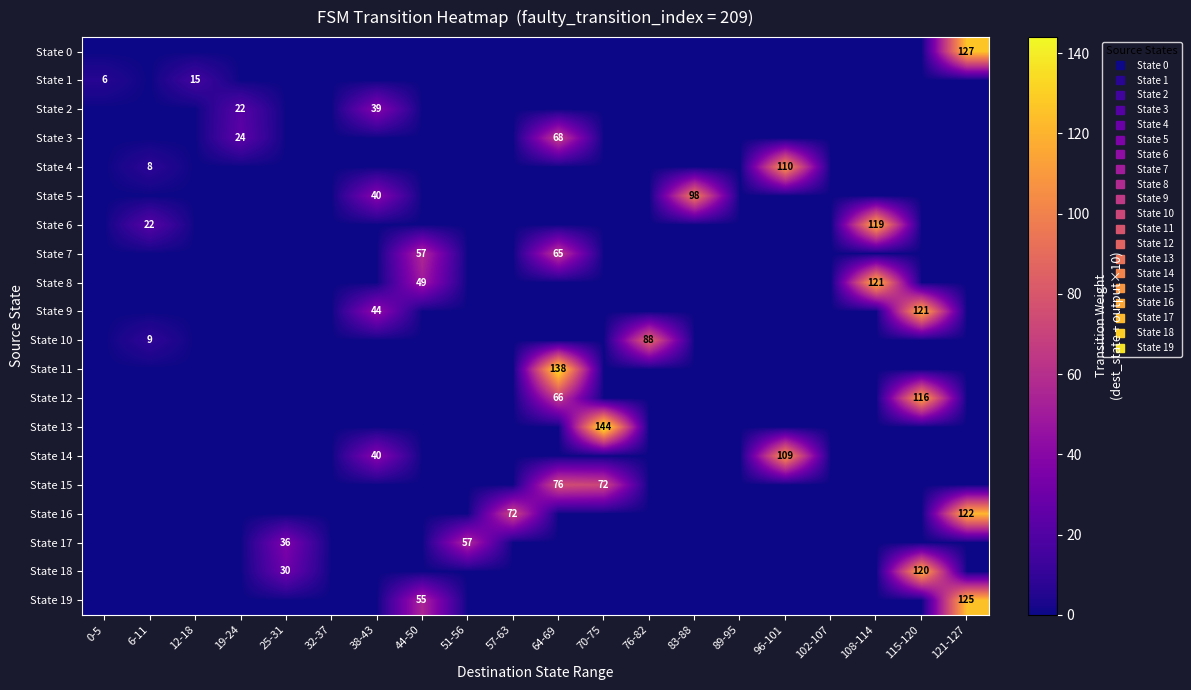

What is the maximum value for State 19?

125